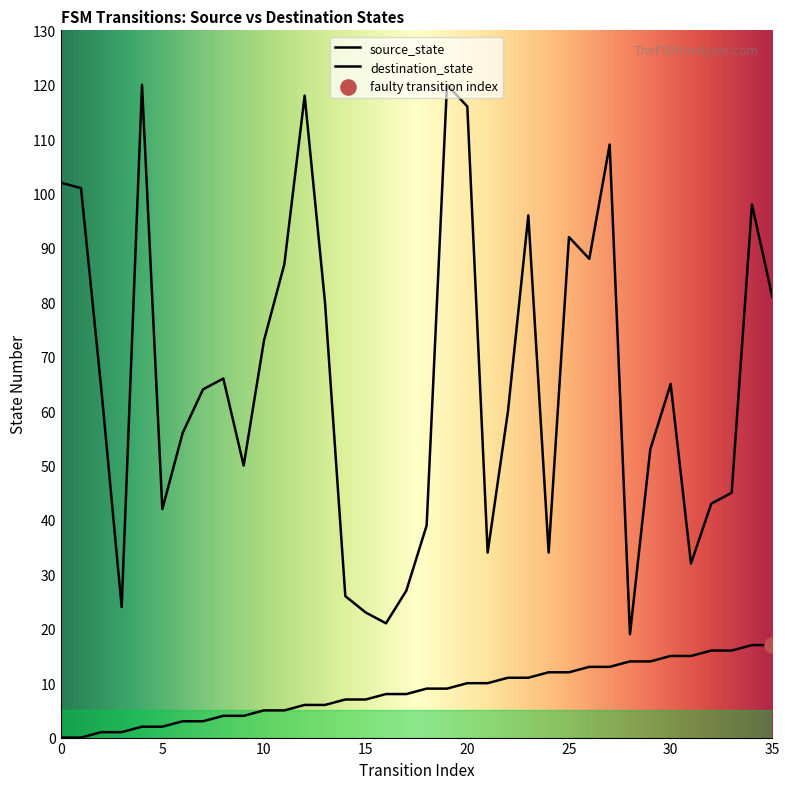

Which series has the largest Y range (max minus min)?

destination_state